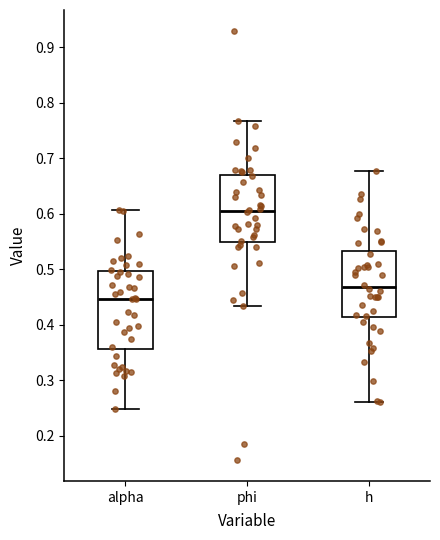

Reading left to right, transcribe this box plot: for each box, give where its median line is, the range the box spans, and where its two whiskers end, as read against the y-axis. The values are not printed on the chart, so give them approximately, as read against the axis.

alpha: median 0.45, box 0.36 to 0.50, whiskers 0.25 to 0.61
phi: median 0.60, box 0.55 to 0.67, whiskers 0.43 to 0.77
h: median 0.47, box 0.41 to 0.53, whiskers 0.26 to 0.68